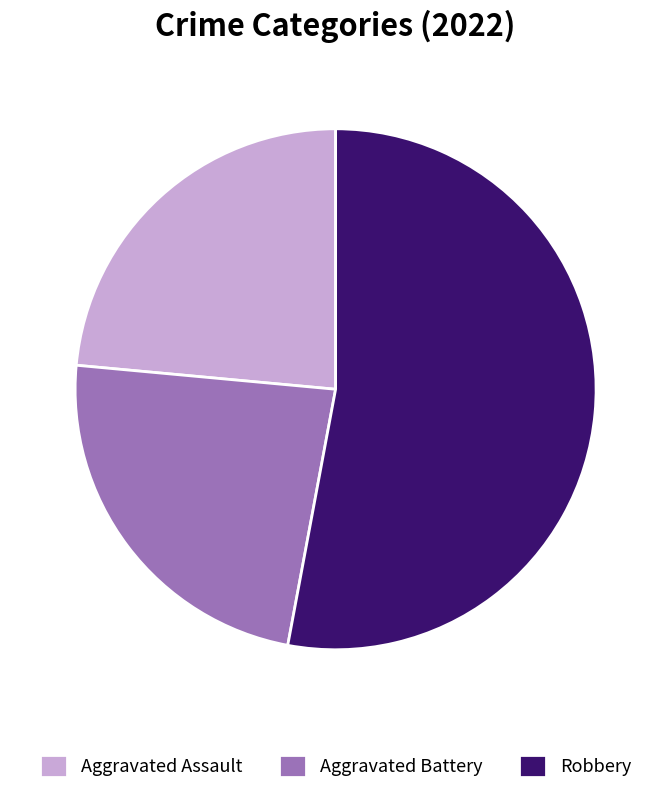

Which category accounts for the majority?

Robbery